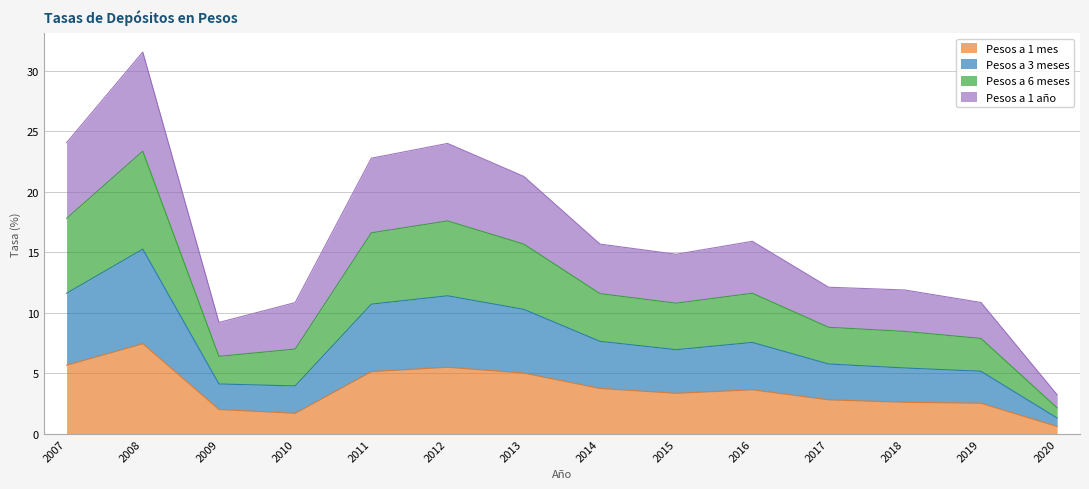

What is the highest value of the Pesos a 1 mes series?

7.5